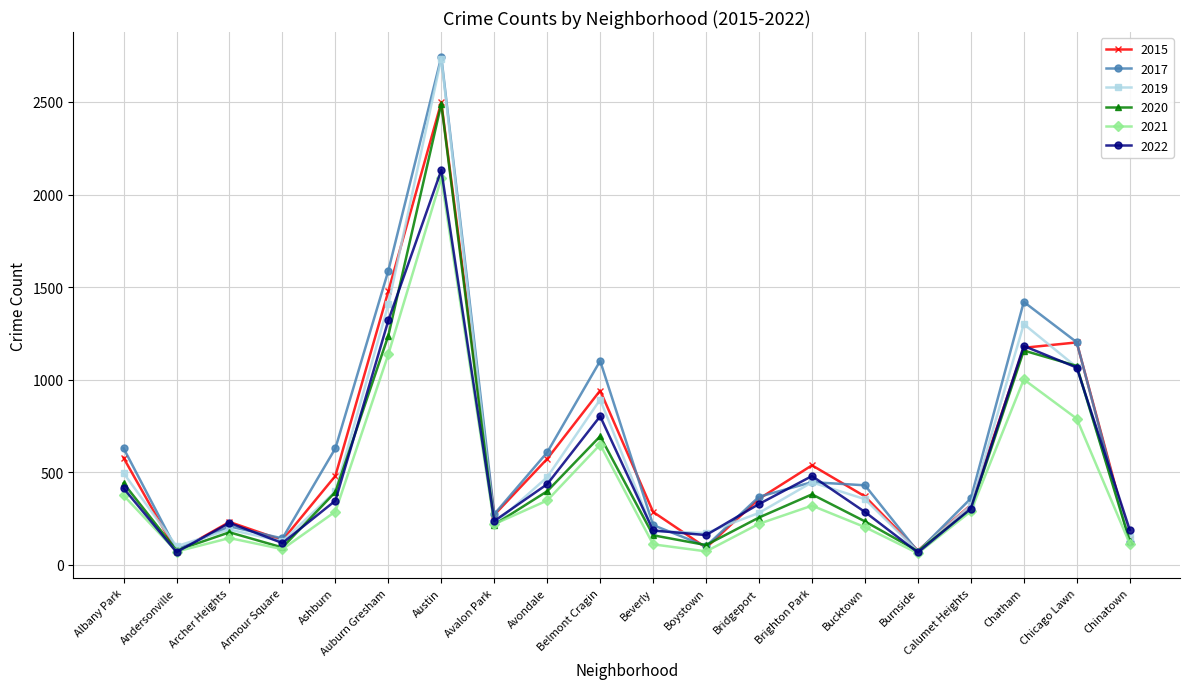

Is it true that 2021 equals 144 at Archer Heights?

True